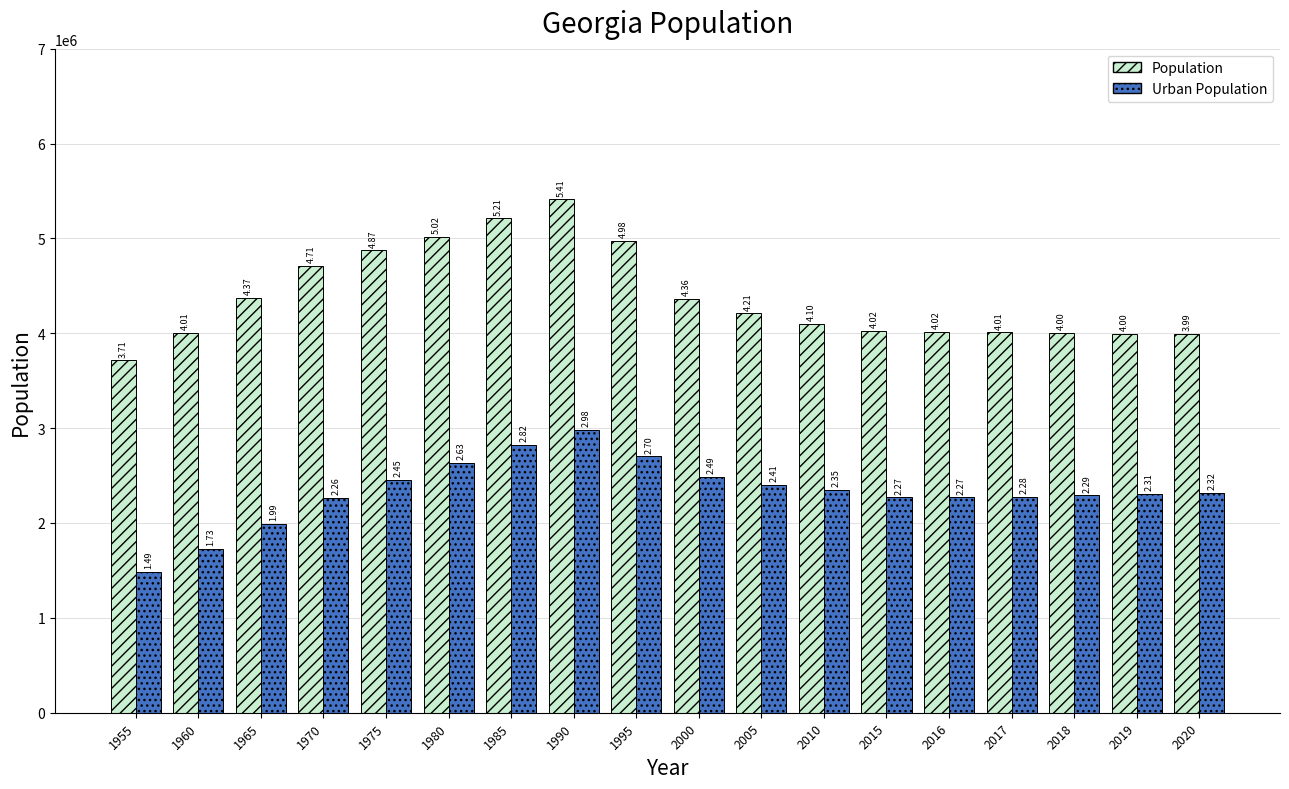

Reading left to right, transcribe all the data shown in this chart.

Population: 3713133	4007723	4371527	4713342	4873639	5017833	5211454	5410399	4976260	4362187	4210168	4099099	4024183	4015450	4008716	4002942	3996765	3989167
Urban Population: 1487723	1726097	1990518	2262693	2453577	2634184	2824275	2977765	2702829	2485610	2405012	2350051	2270087	2270328	2278042	2290836	2305017	2317778